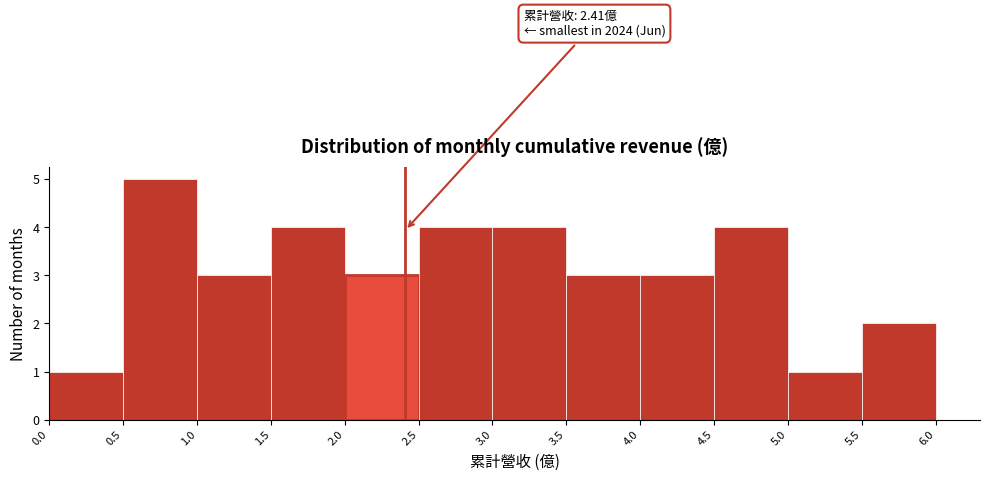

Which range on the x-axis has the tallest bar?

0.5 to 1.0